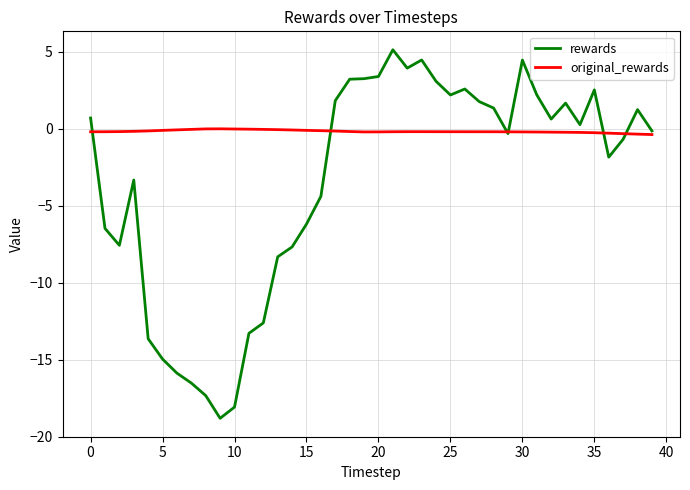

Rank the series by their maximum value, from highest to lowest.

rewards, original_rewards